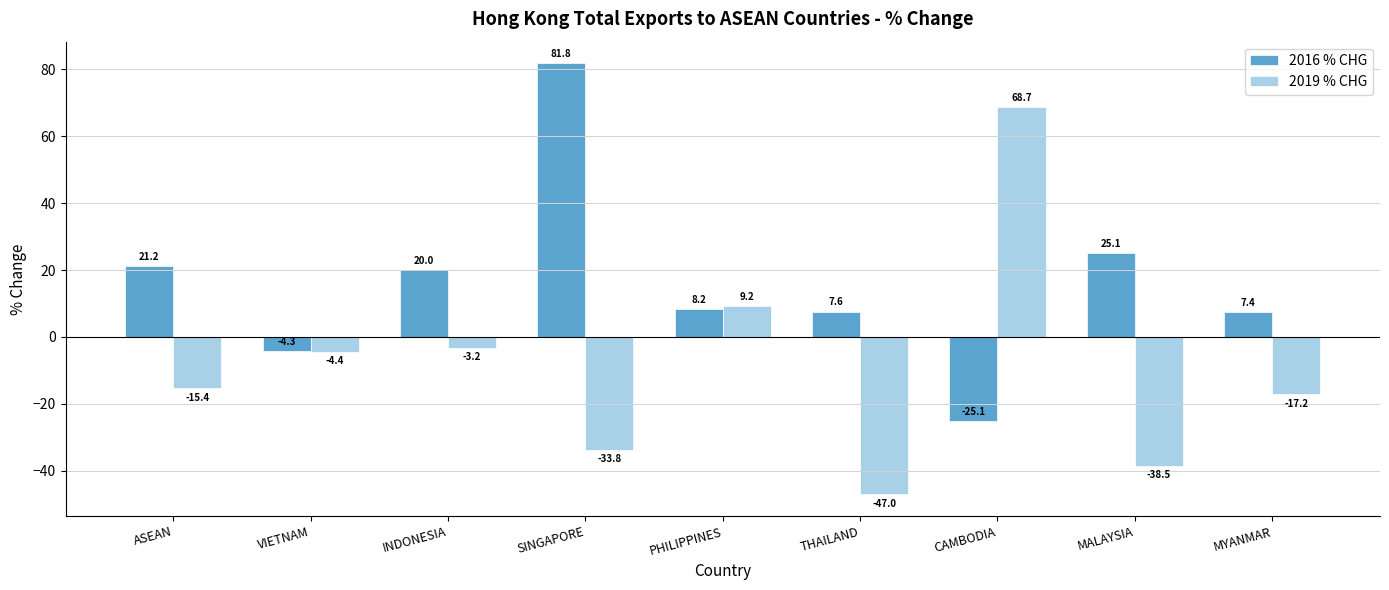

How many positive values does the 2019 % CHG series have?

2